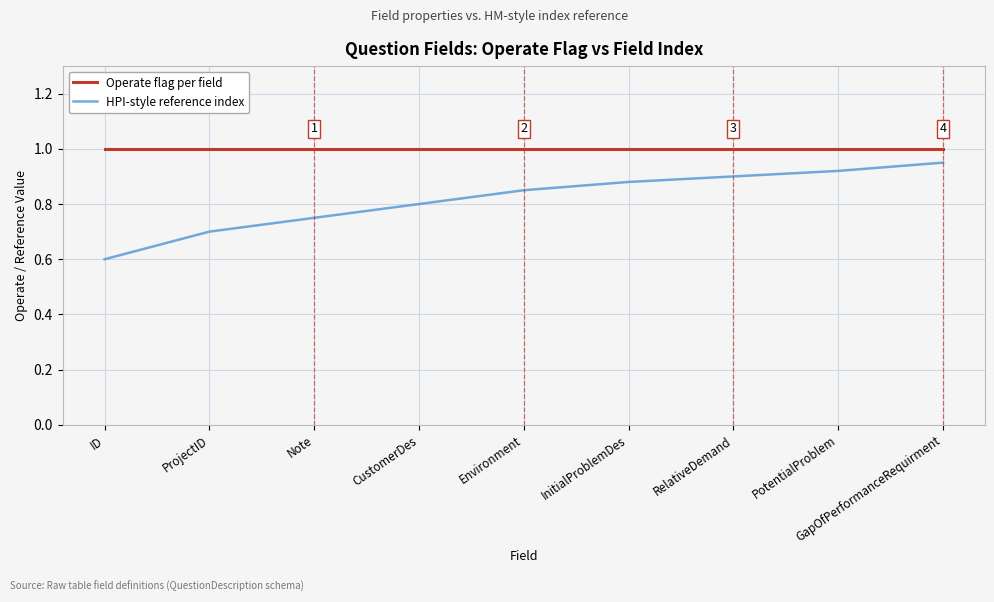

What position from the right is Environment?

5